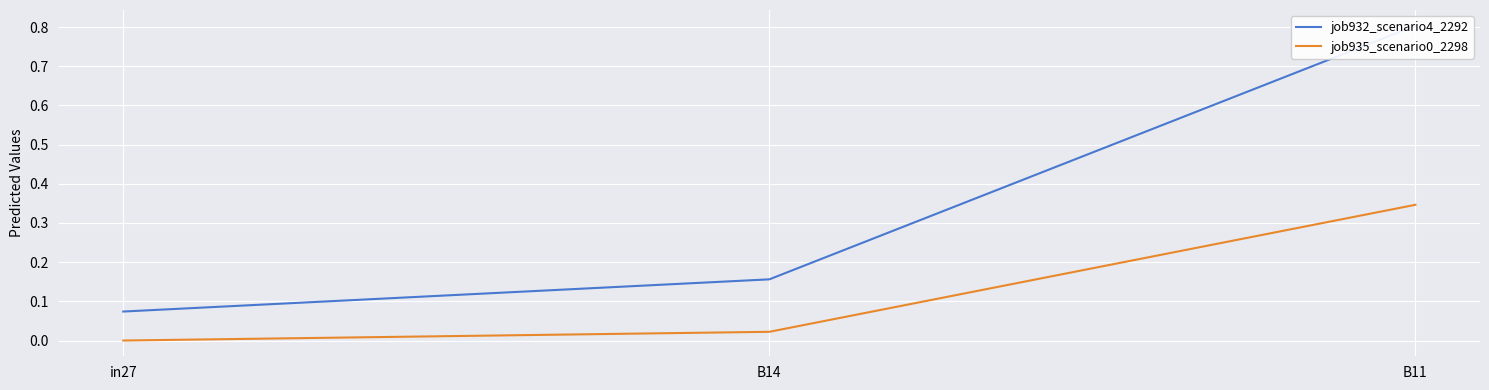

Between B14 and B11, which series saw the biggest shift?

job932_scenario4_2292